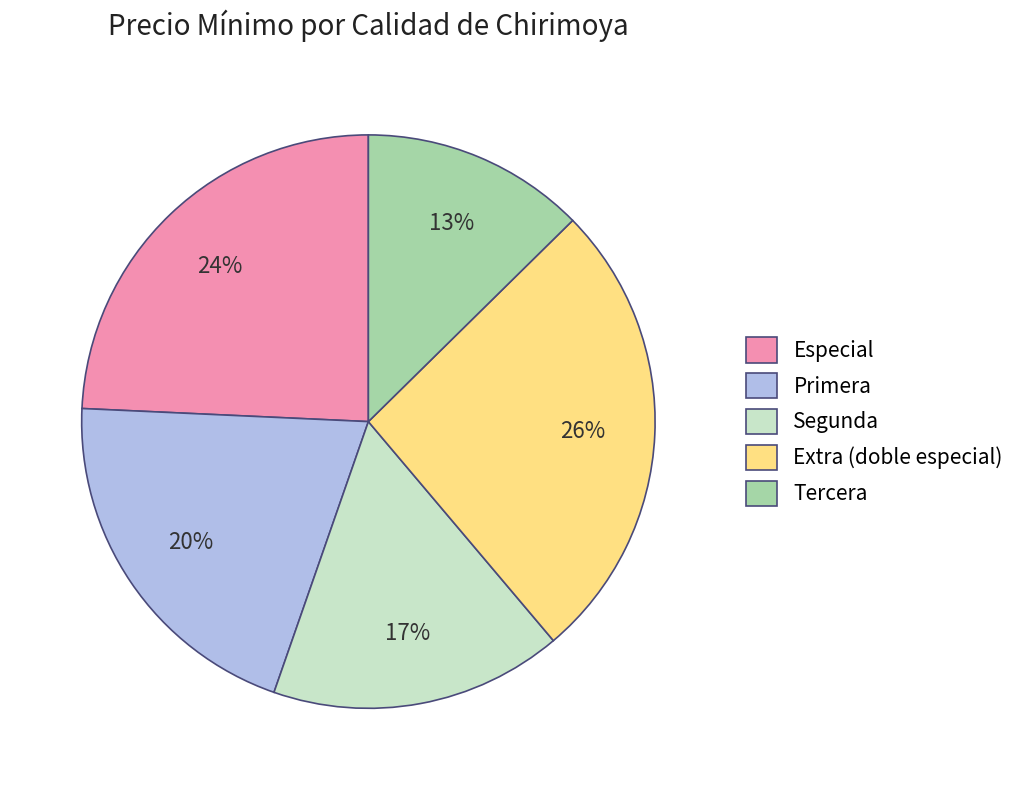

Approximately how many times larger is the value at Primera compared to Segunda?

1.2